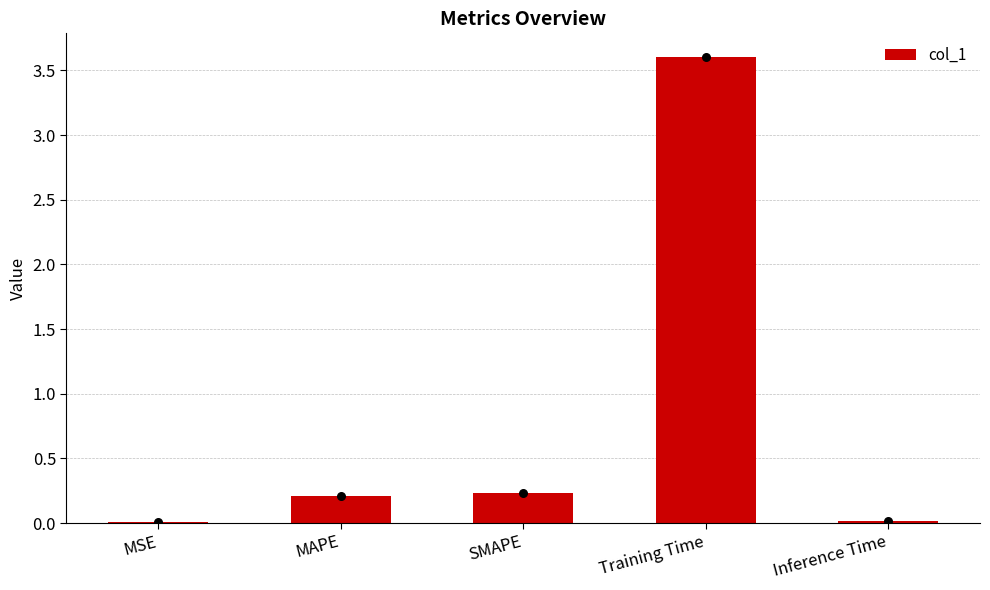

What is the change in value from MSE to Training Time?

+3.6